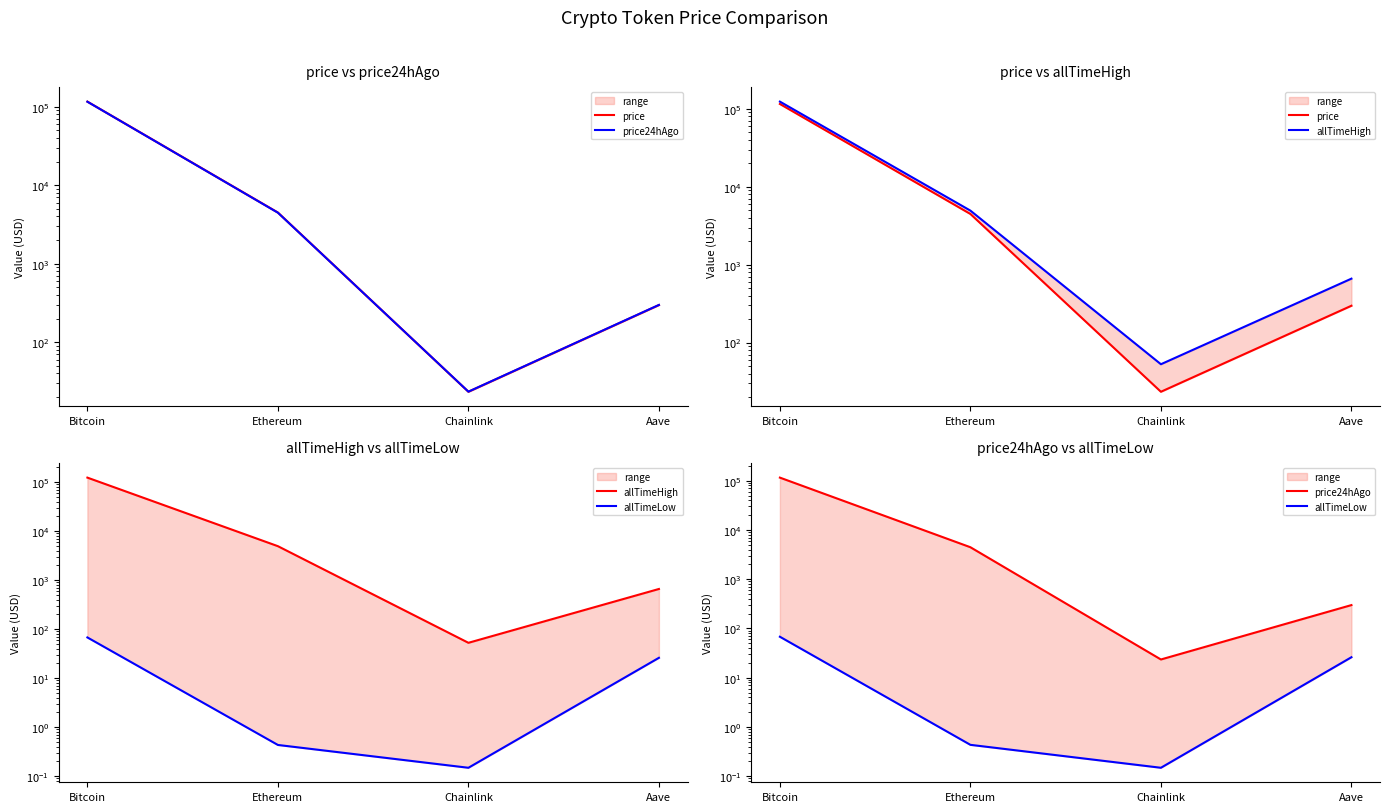

Between Bitcoin and Ethereum, which series saw the biggest shift?

allTimeHigh